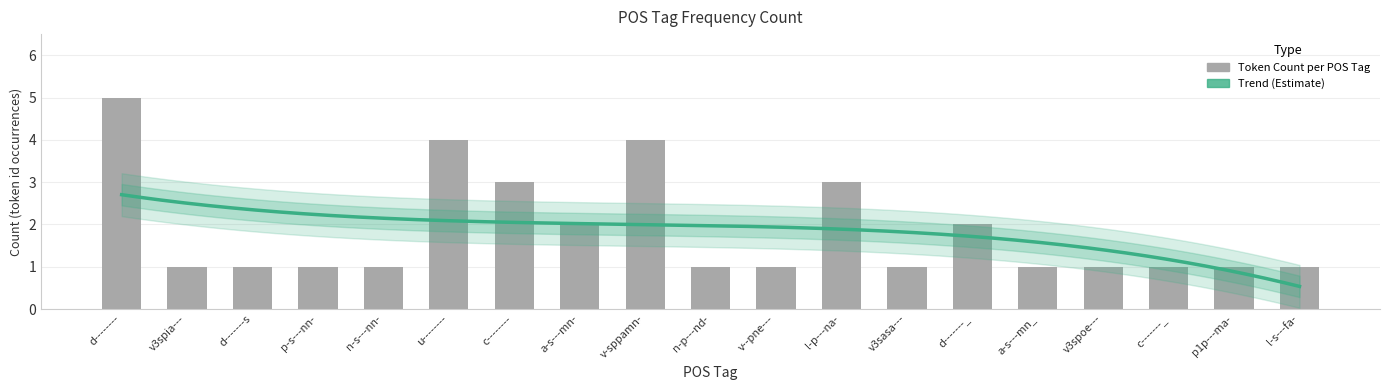

Is it true that the value at d-------- is 5?

True